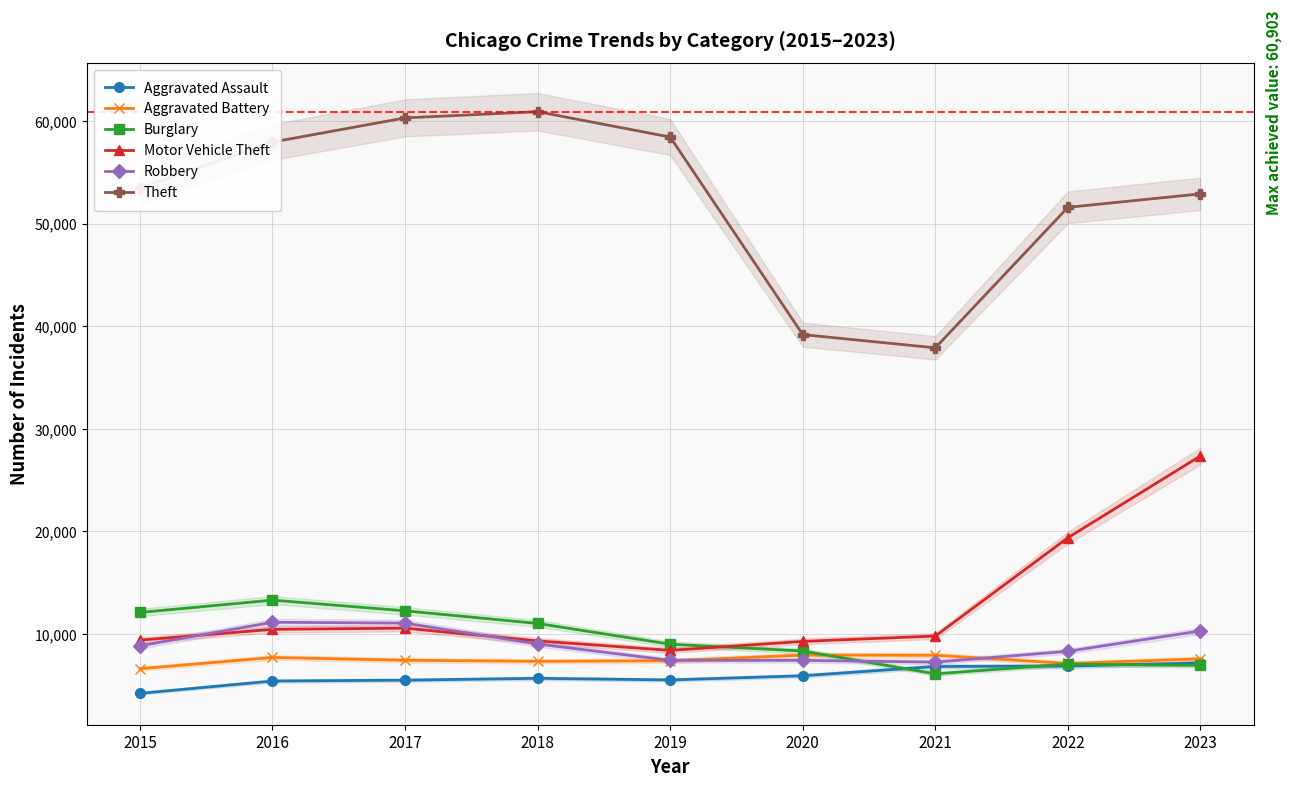

Where is Aggravated Battery nearest to the value 7264?

2018